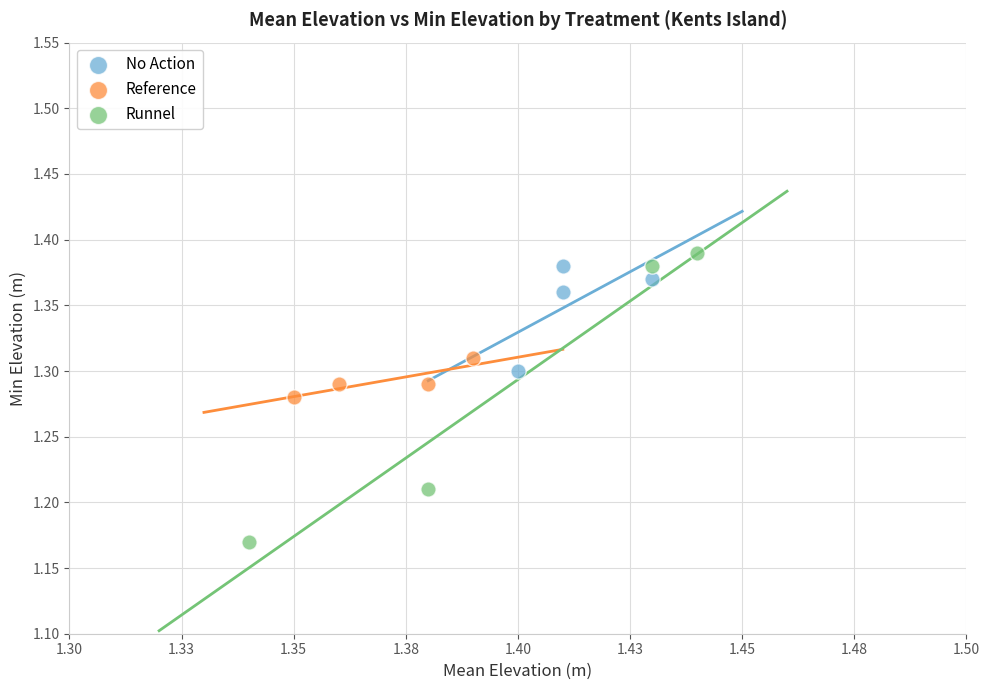

Which series reaches the minimum Y coordinate?

Runnel